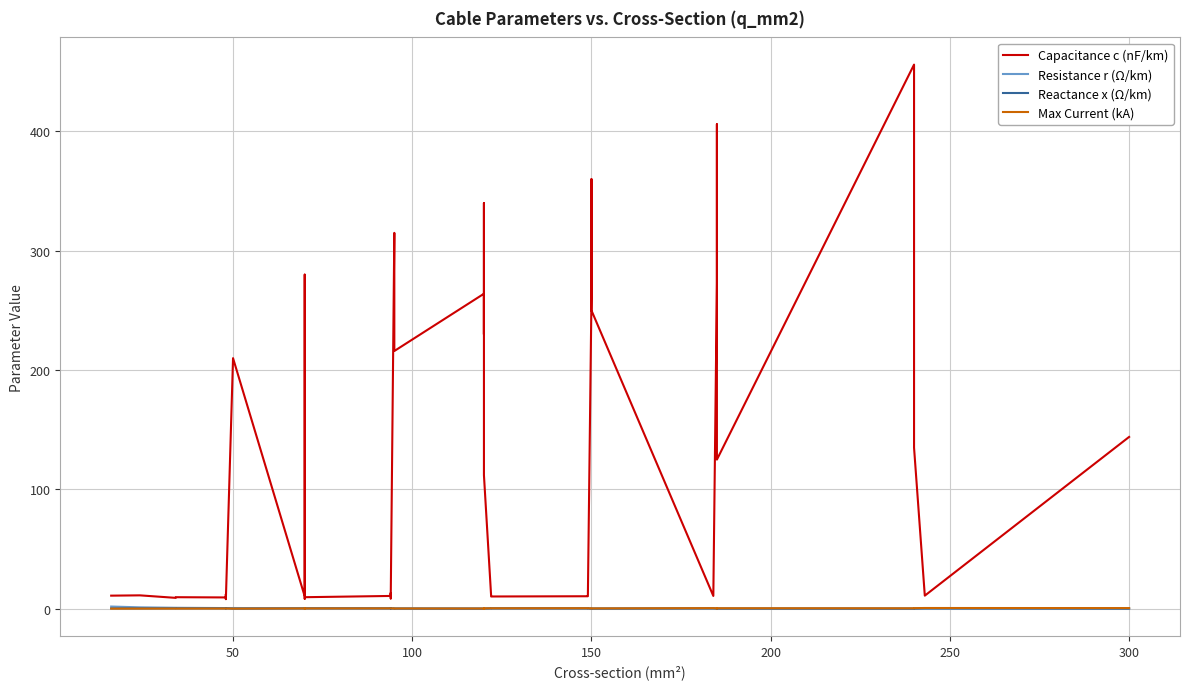

Is the value of Reactance x (Ω/km) at 15 greater than the value of Resistance r (Ω/km) at 8?

No